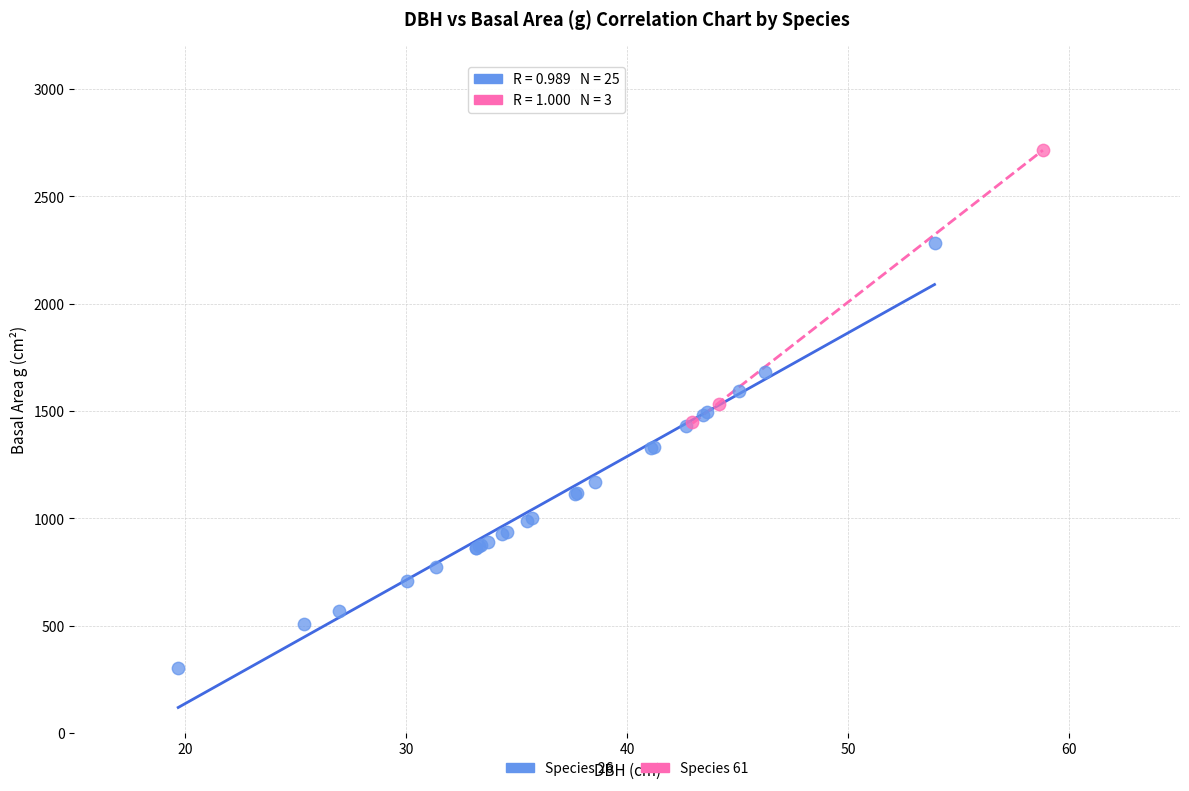

Which series has the largest Y range (max minus min)?

Species 26